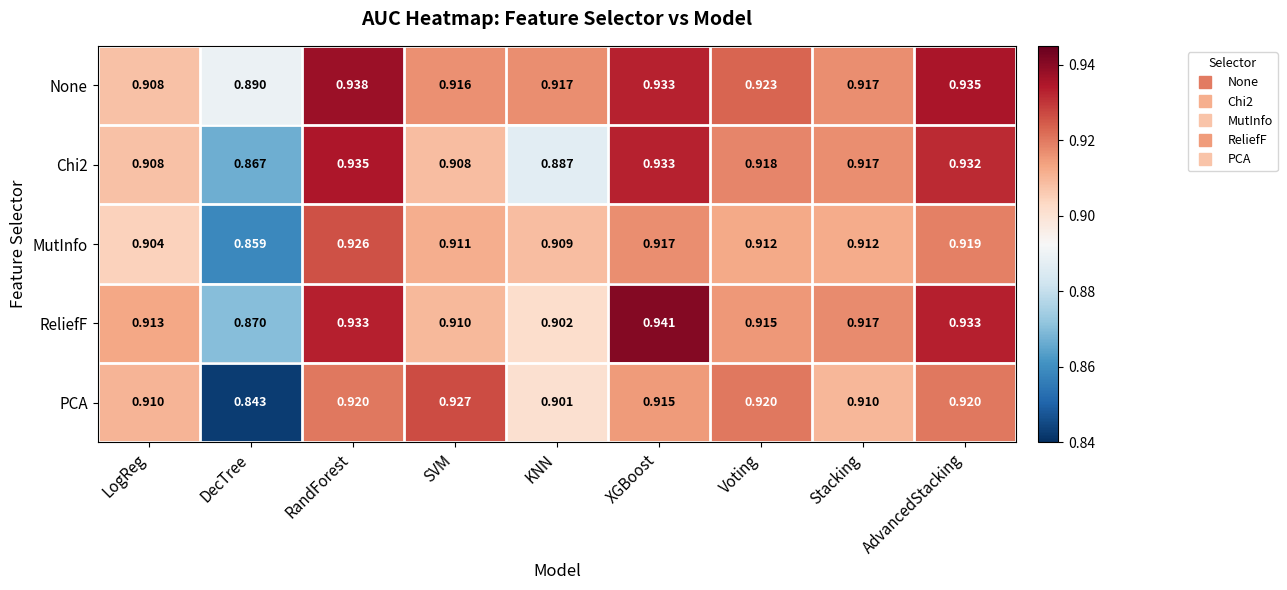

Which category has the lowest value in the Chi2 series?

DecTree